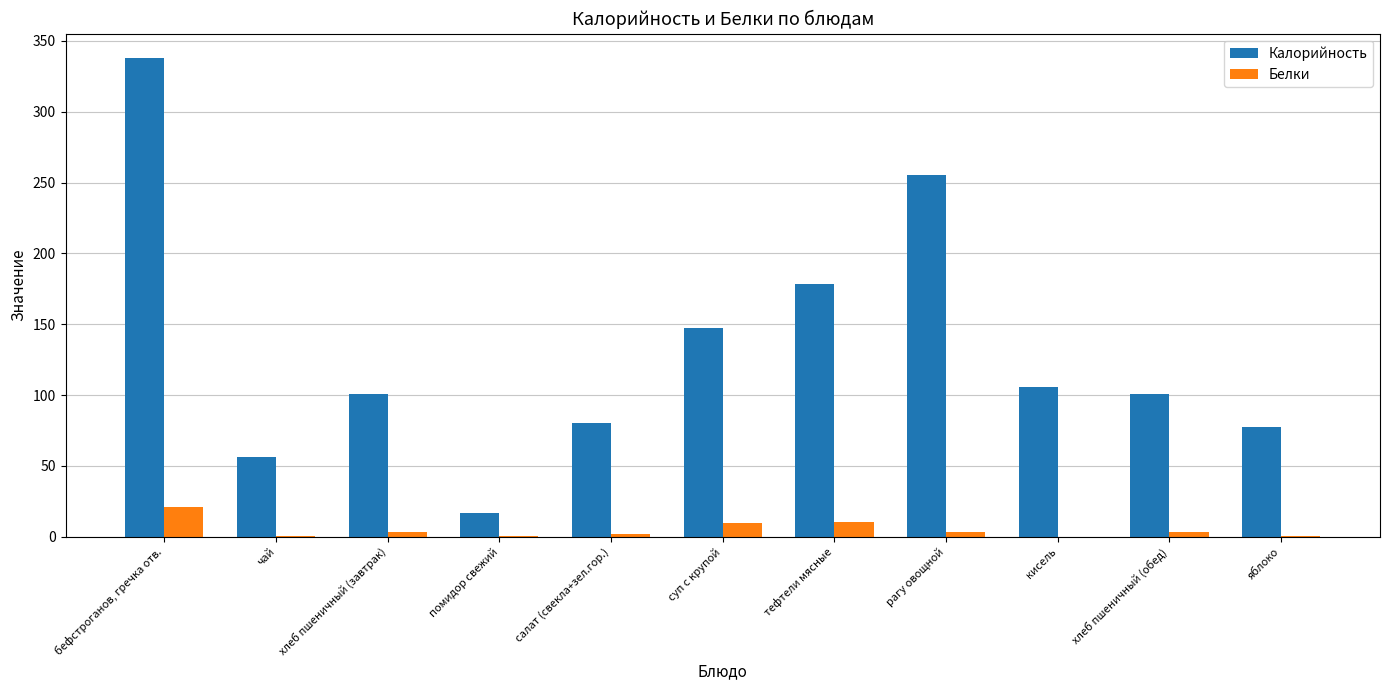

At which category does the chart reach its peak across all series?

бефстроганов, гречка отв.